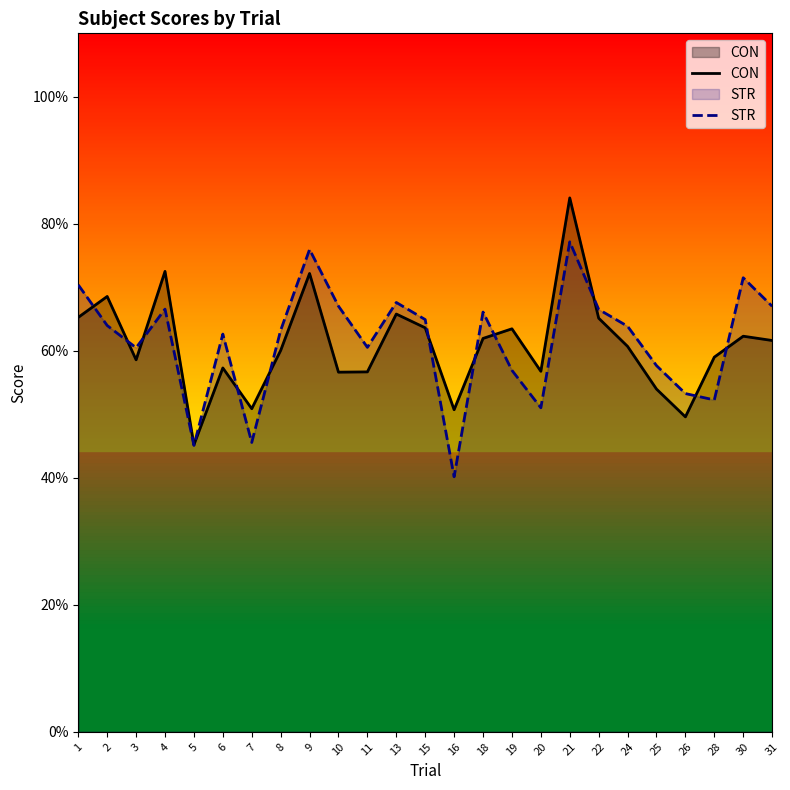

What is the difference between the STR values at 18 and 7?

20.5